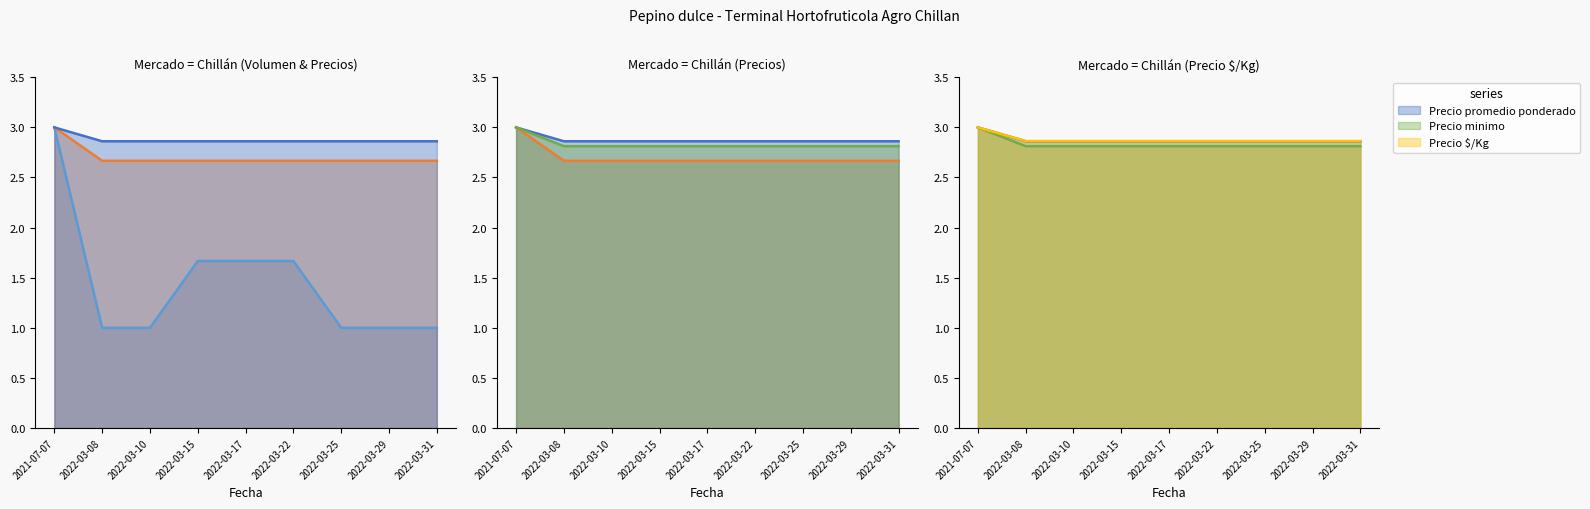

Is it true that Volumen equals 1.7 at 2022-03-22?

True